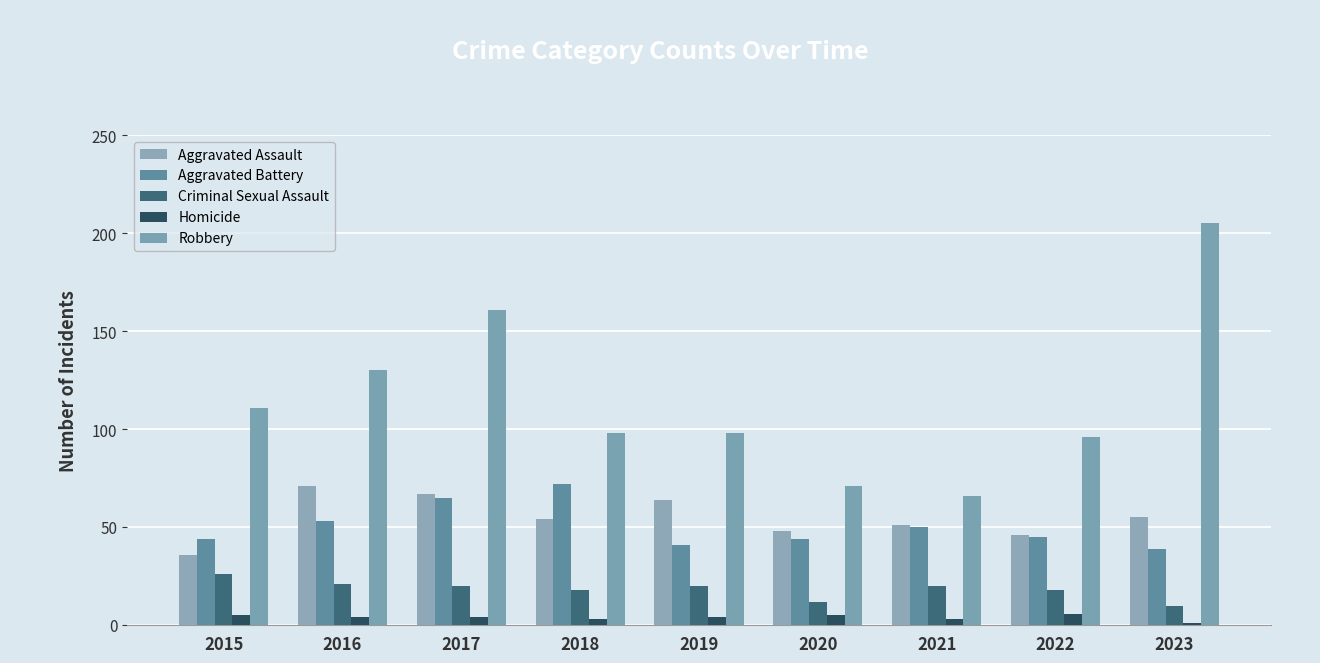

The value of Aggravated Battery at 2017 is 100. True or false?

False